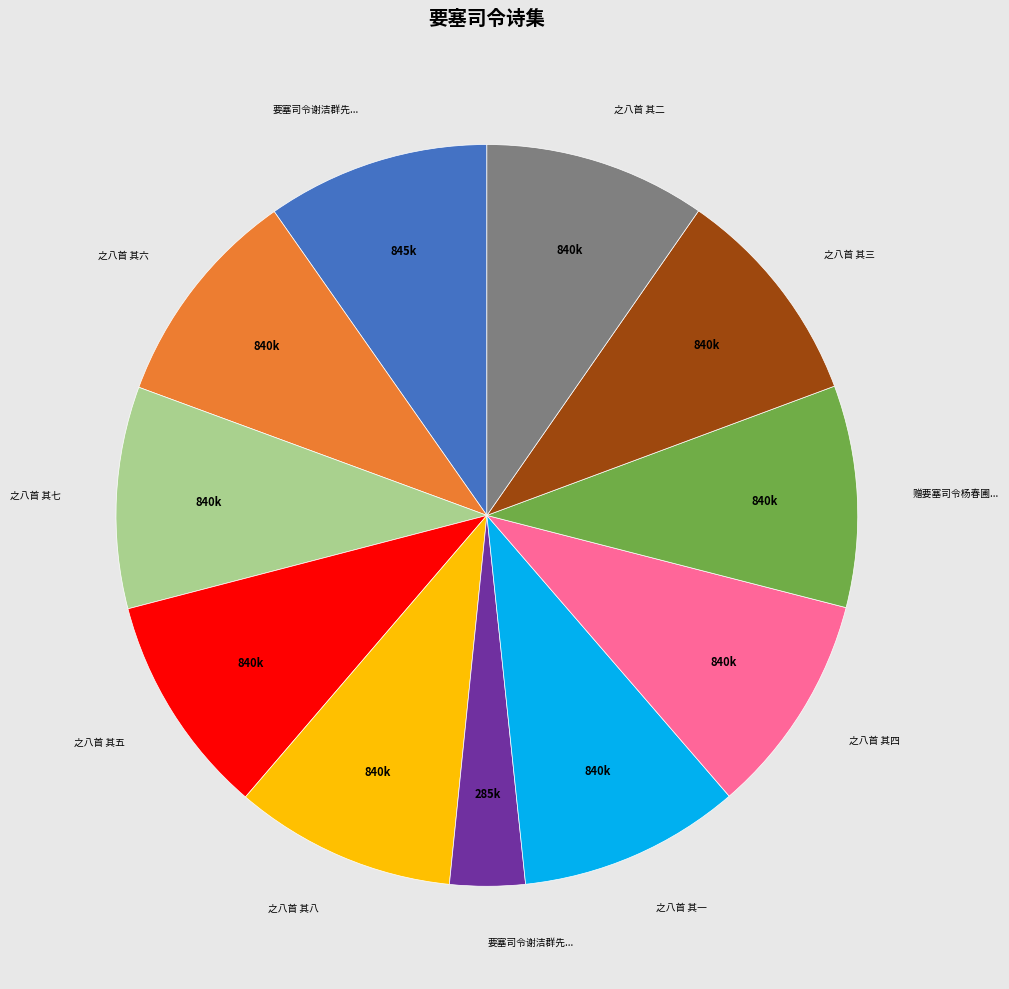

Is there a majority slice in this chart?

No